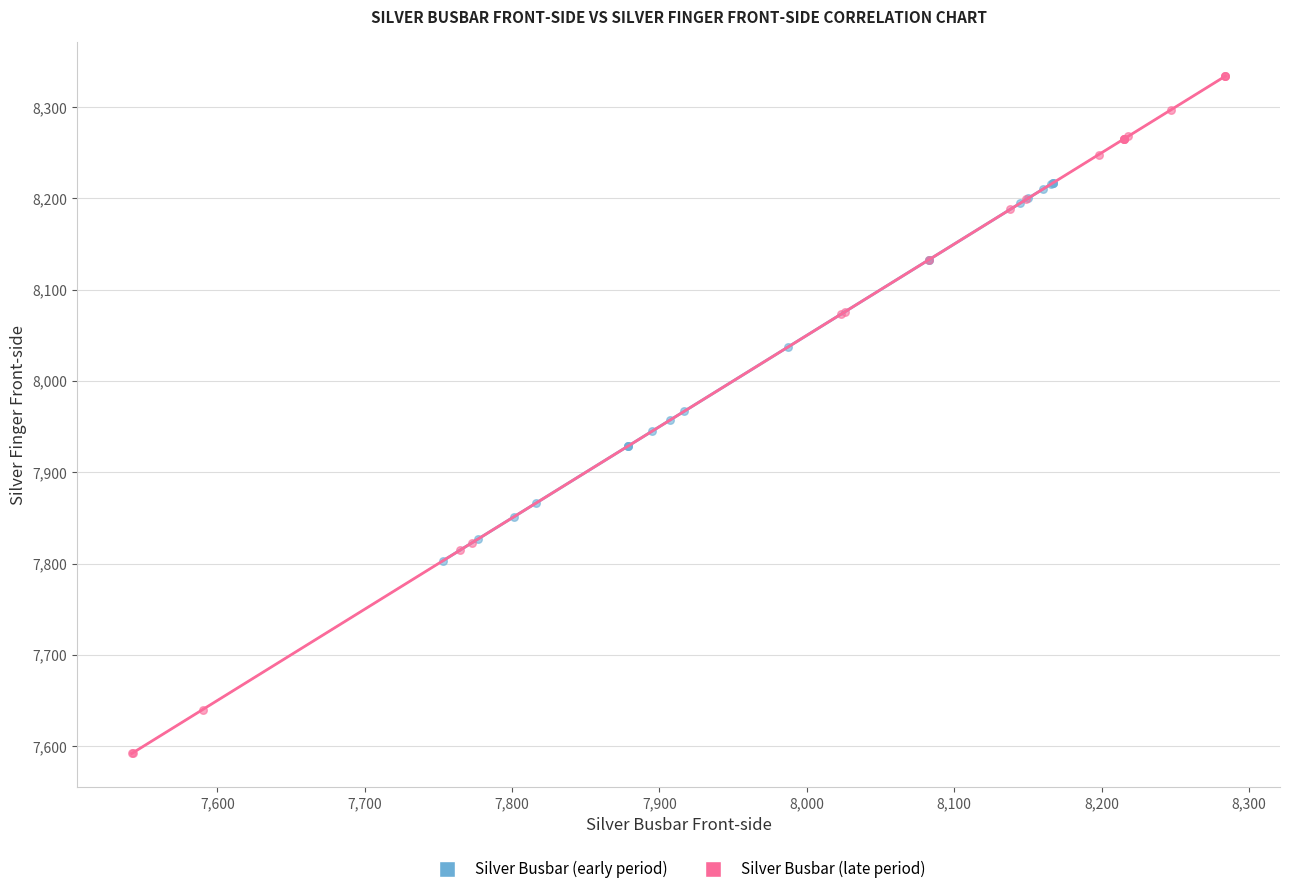

Which series contains the lowest Y value?

Silver Busbar (late period)